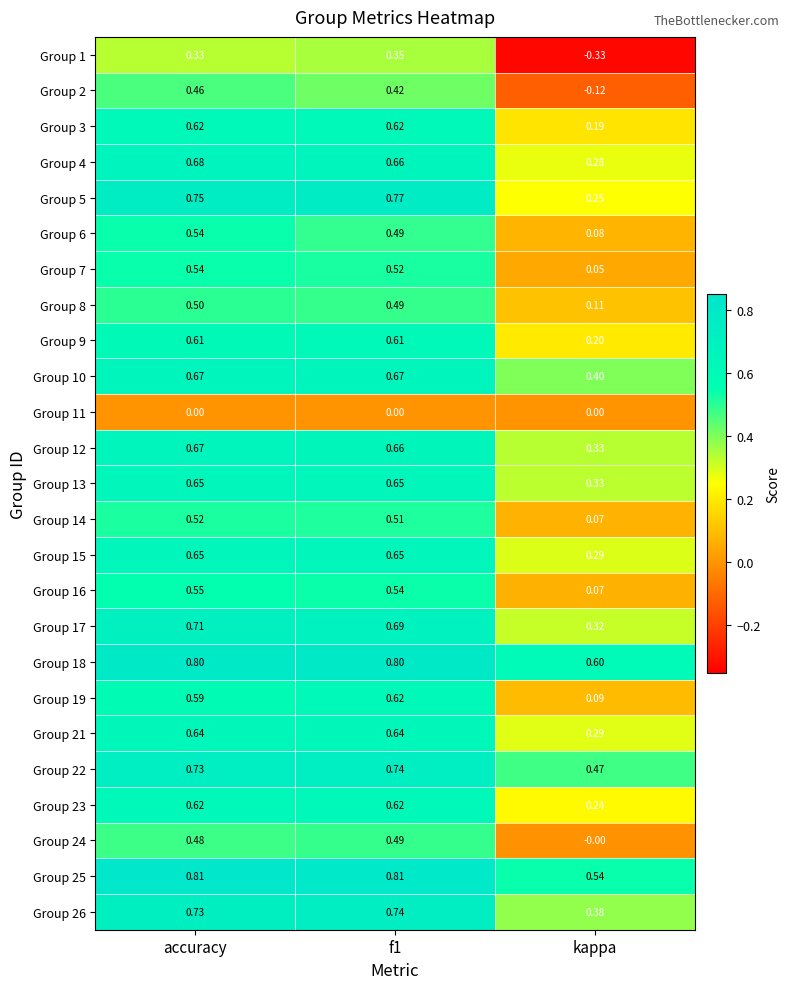

At which category is the sum across all series the highest?

accuracy